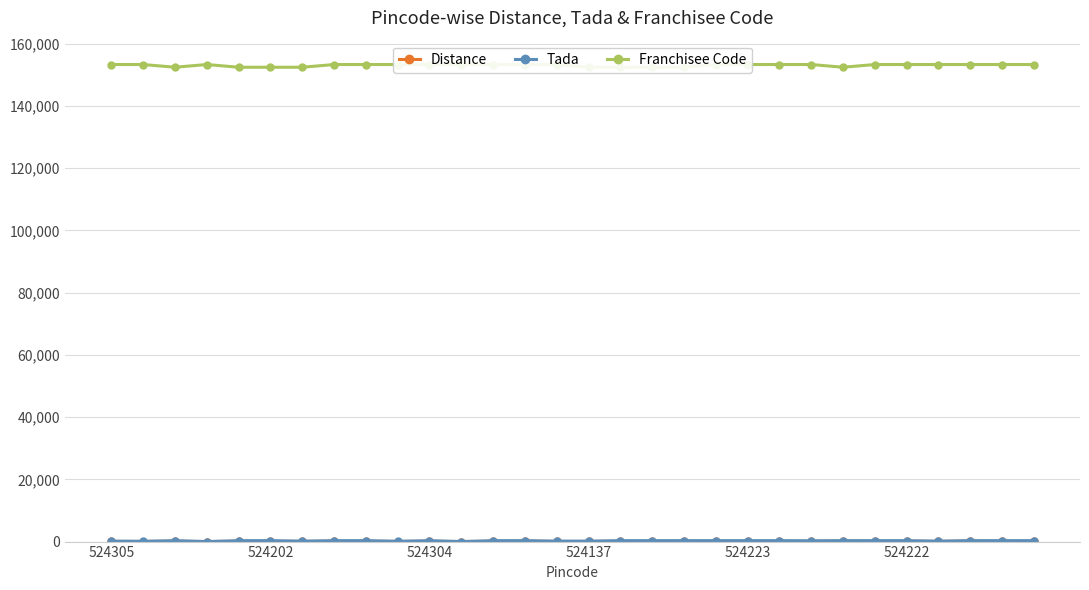

Reading right to left, extract all data points from this chart.

Distance: 100.0	76.5	145.0	40.0	110.0	100.0	145.0	52.5	95.0	80.0	90.0	115.0	85.0	76.5	30.0	27.5	140.0	80.0	15.0	80.0	25.3	107.5	90.0	30.0	90.0	90.0	15.0	95.0	25.3	40.0
Tada: 290.0	290.0	290.0	150.0	290.0	290.0	290.0	250.0	290.0	290.0	290.0	290.0	290.0	290.0	150.0	150.0	290.0	290.0	0.0	290.0	100.0	290.0	290.0	150.0	290.0	290.0	0.0	290.0	100.0	150.0
Franchisee Code: 153277.0	153277.0	153277.0	153277.0	153277.0	153277.0	152401.0	153277.0	153277.0	153277.0	153277.0	152401.0	152401.0	152401.0	152401.0	153277.0	153277.0	153277.0	153277.0	153277.0	153277.0	153277.0	153277.0	152401.0	152401.0	152401.0	153277.0	152401.0	153277.0	153277.0